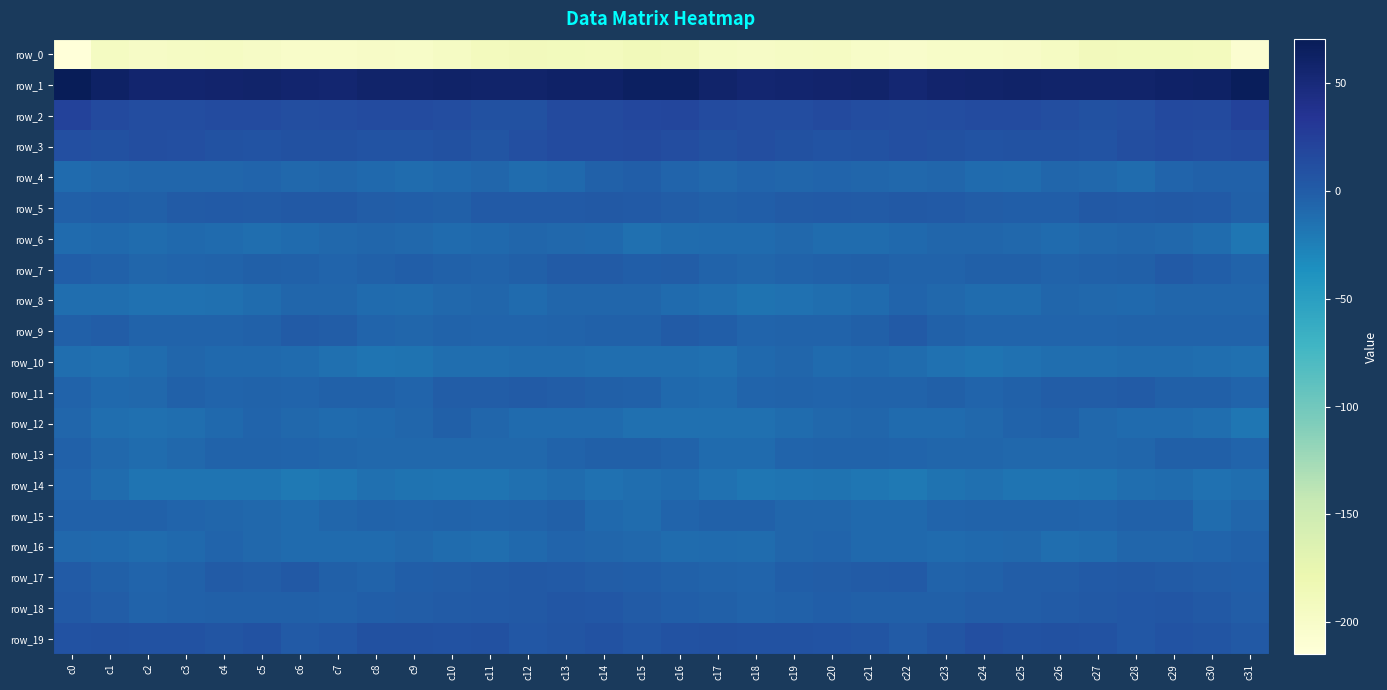

At which category is the sum across all series the highest?

c29